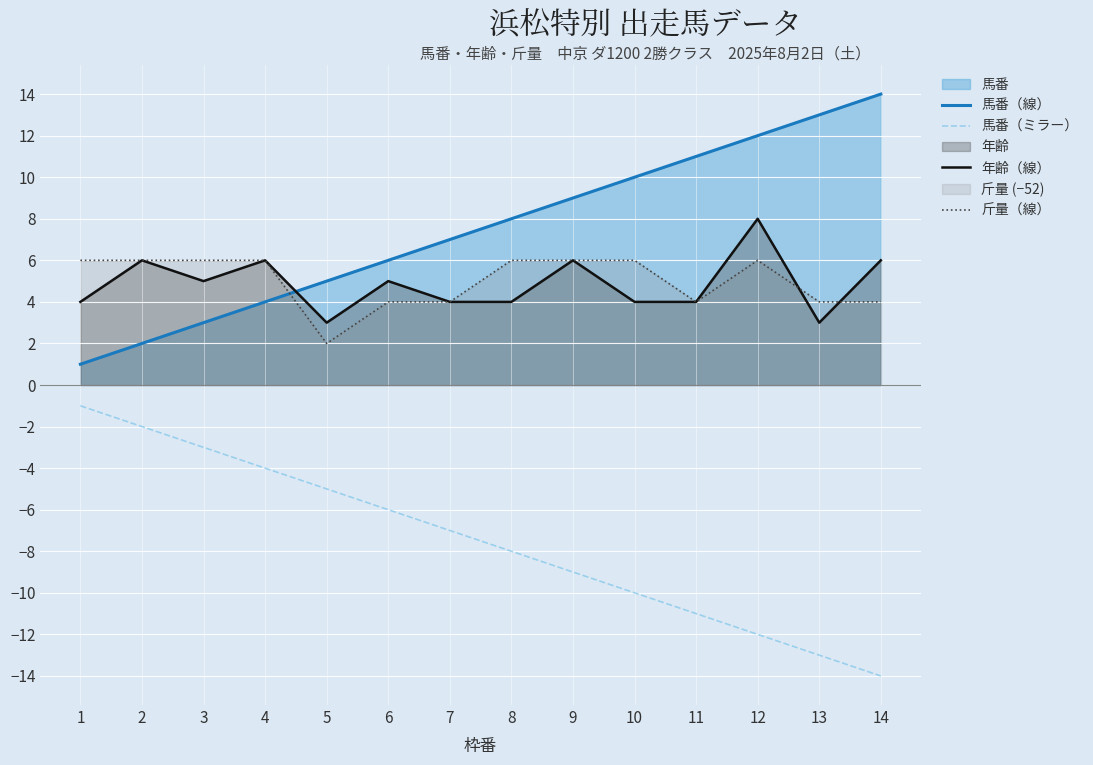

What is the value of the 斤量（線） point at the 2nd from the left?

6